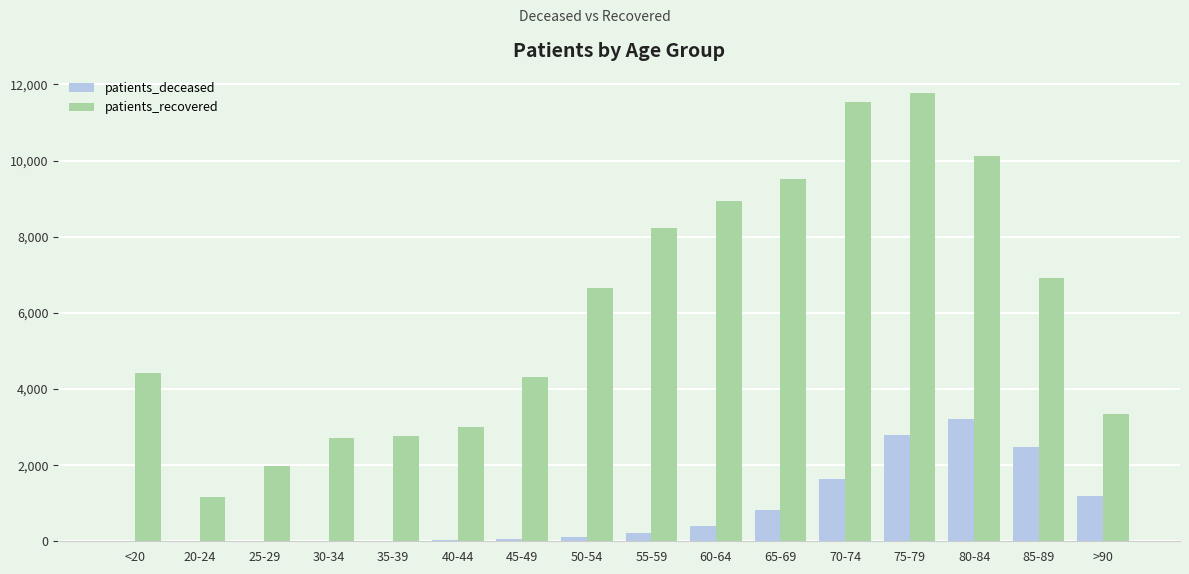

Which series has the largest total across all categories?

patients_recovered